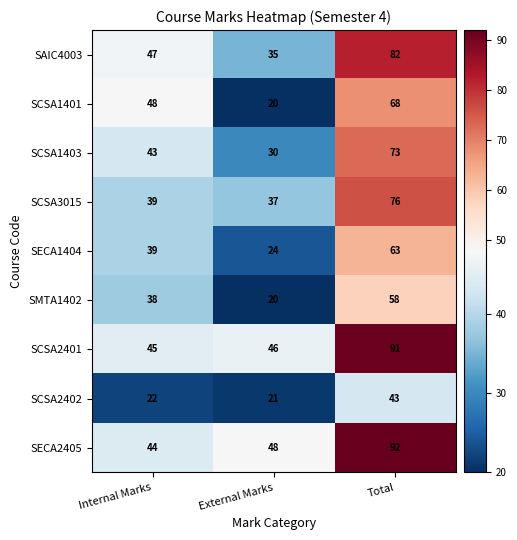

What is the spread (max minus min) of values at Total?

49